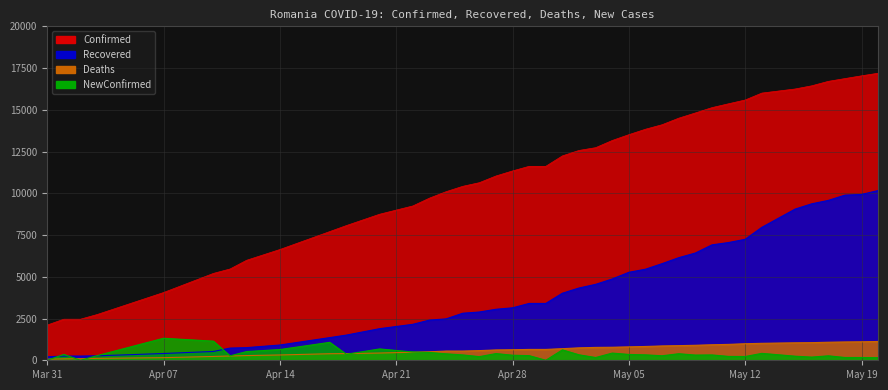

What value does the NewConfirmed series have at Apr 14, to the nearest 100?

600